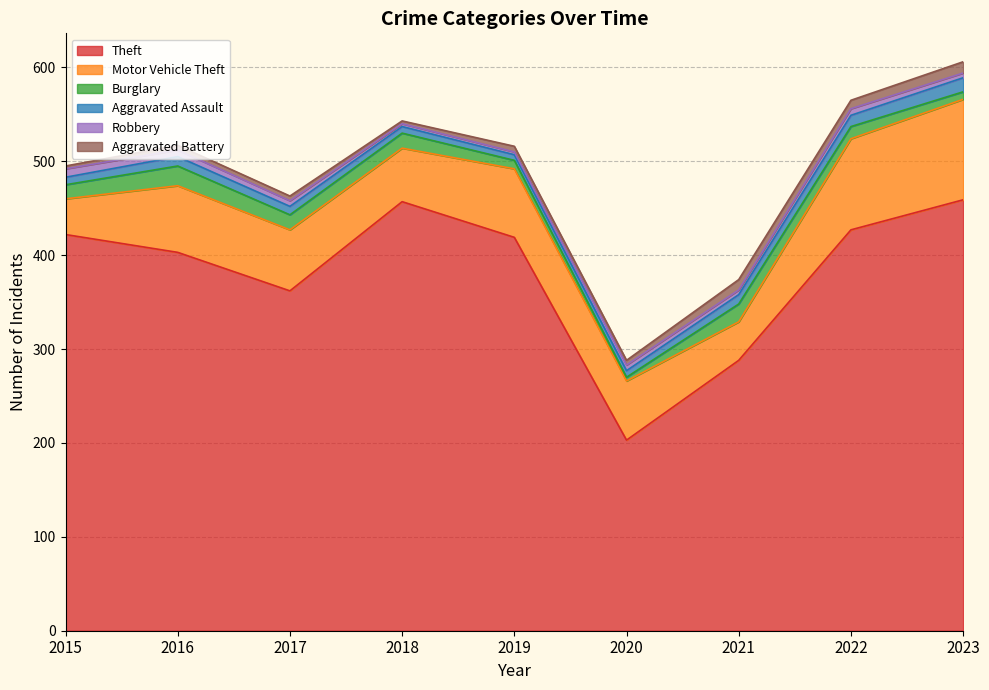

Reading left to right, extract all data points from this chart.

Theft: 2015=422	2016=403	2017=362	2018=457	2019=419	2020=203	2021=288	2022=427	2023=459
Motor Vehicle Theft: 2015=38	2016=71	2017=65	2018=57	2019=73	2020=63	2021=41	2022=97	2023=107
Burglary: 2015=15	2016=21	2017=16	2018=16	2019=9	2020=4	2021=19	2022=13	2023=8
Aggravated Assault: 2015=8	2016=10	2017=9	2018=7	2019=6	2020=7	2021=10	2022=12	2023=15
Robbery: 2015=9	2016=7	2017=6	2018=3	2019=3	2020=6	2021=5	2022=7	2023=5
Aggravated Battery: 2015=3	2016=5	2017=5	2018=3	2019=6	2020=5	2021=11	2022=9	2023=12